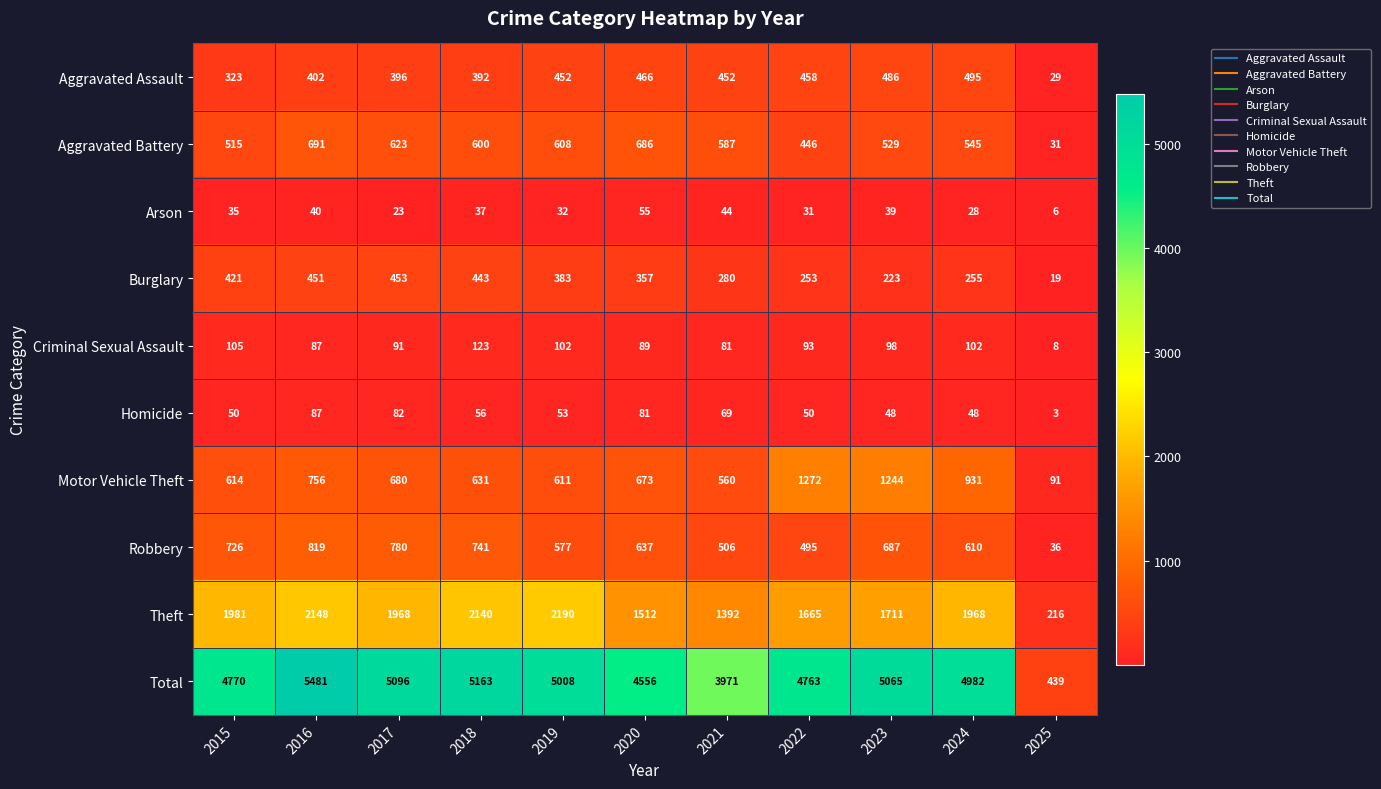

How many values in the Theft series are below 1968?

5